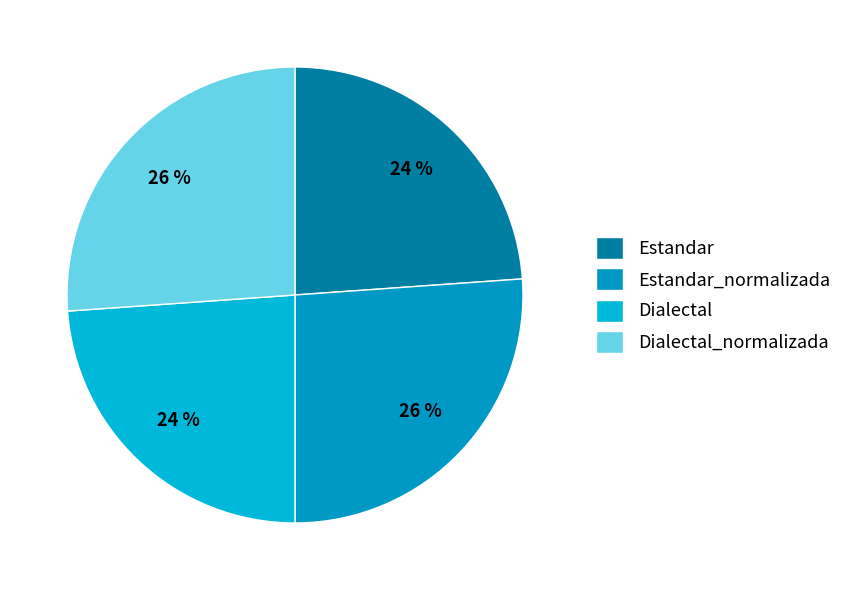

Combined, do Estandar and Dialectal account for over 50%?

No